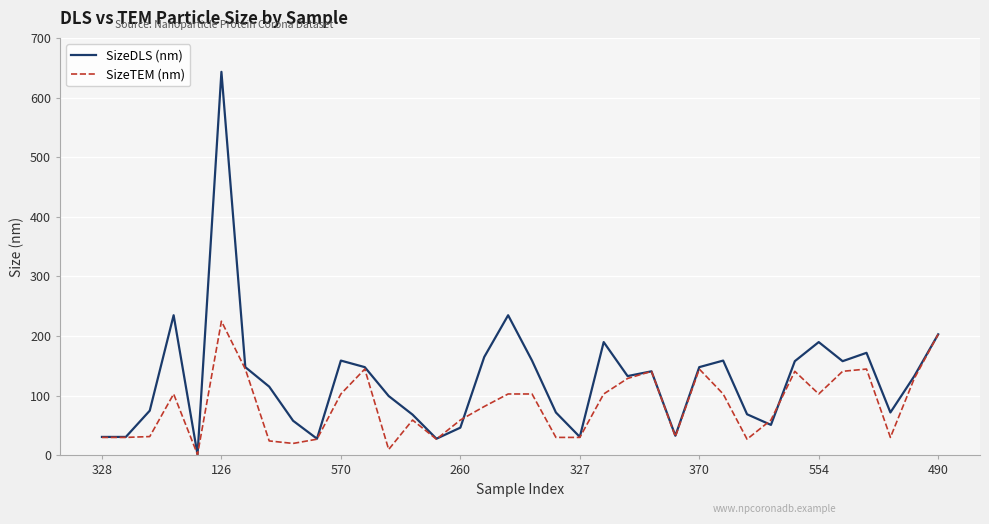

Which series has the largest total across all categories?

SizeDLS (nm)